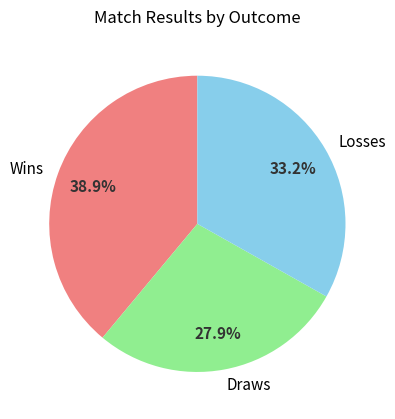

Do Wins and Draws together represent more than half of the pie?

Yes